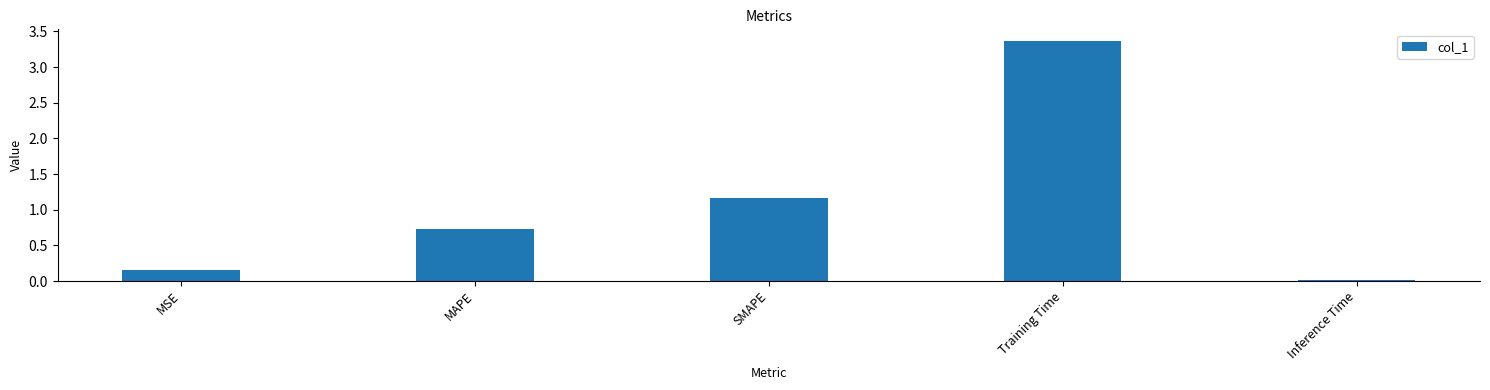

Which has a higher value, SMAPE or Inference Time?

SMAPE